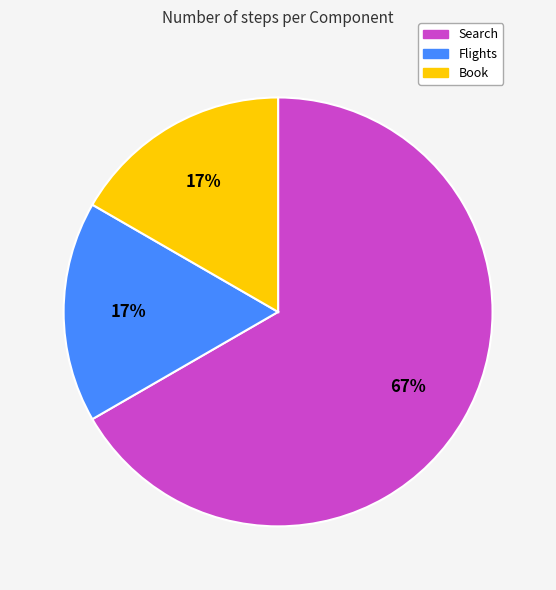

What percentage is the Book slice, to the nearest percent?

17%